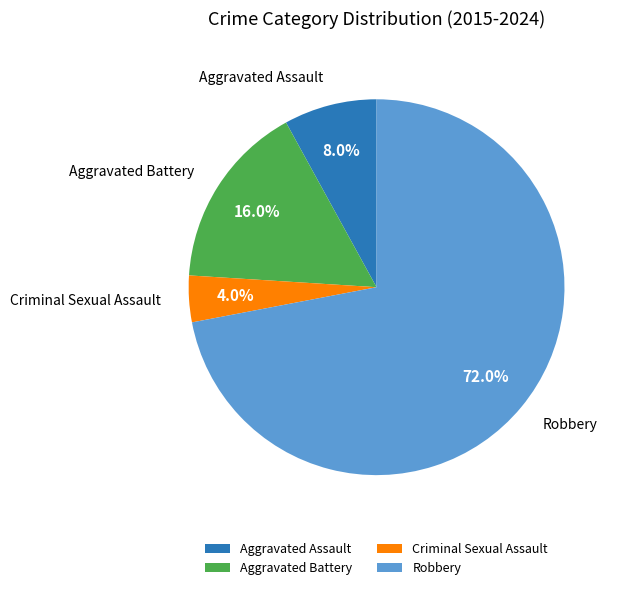

To the nearest percent, what portion does Aggravated Battery represent?

16%